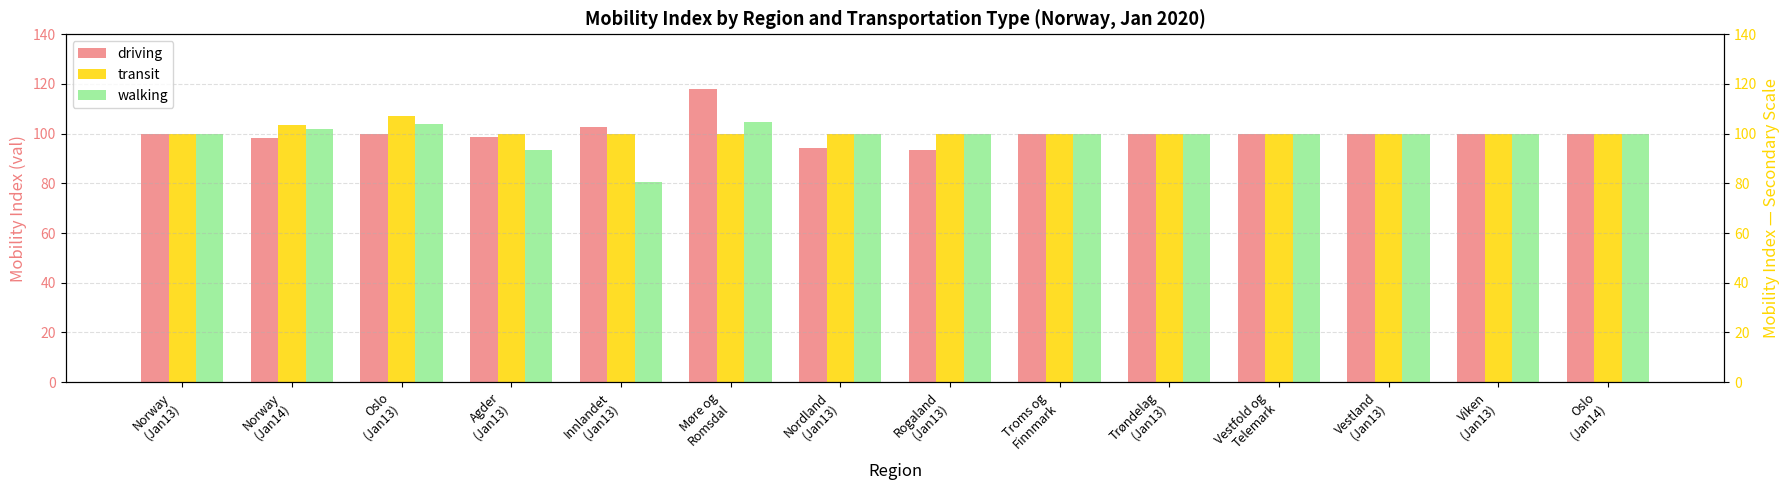

Between Norway
(Jan14) and Innlandet
(Jan13), which series saw the biggest shift?

walking